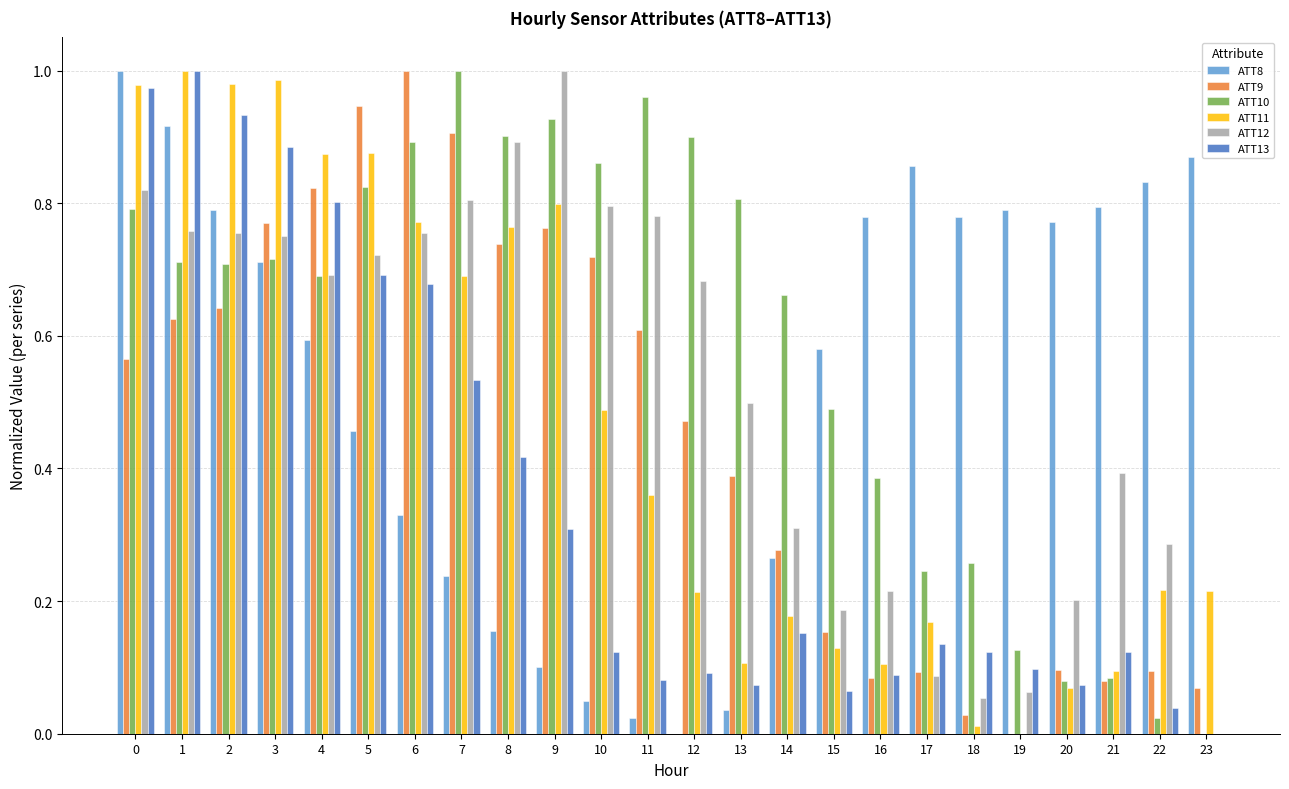

Count the number of data series in this chart.

6